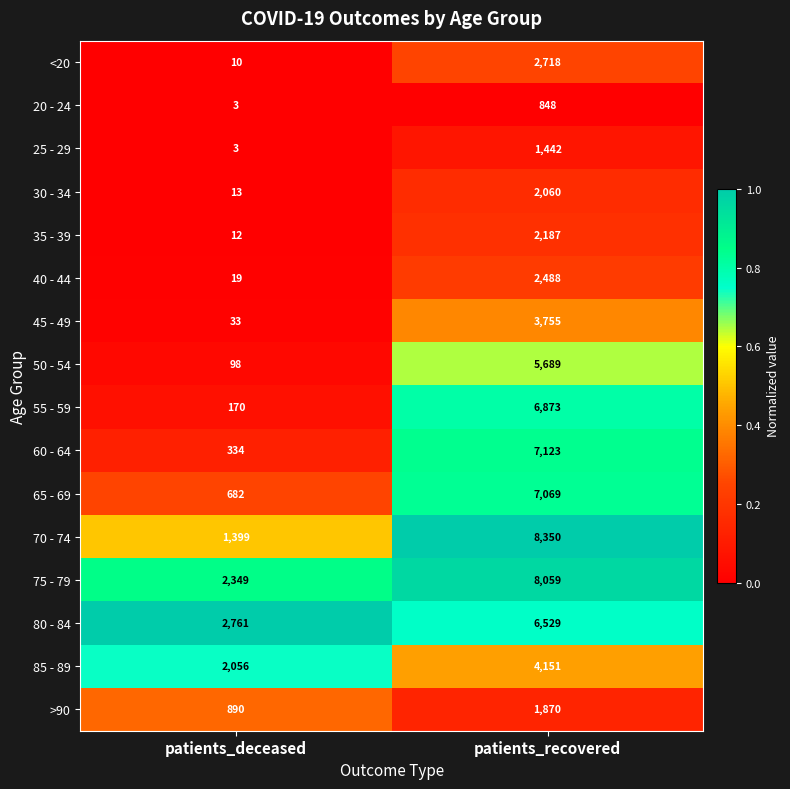

Which series has the largest total across all categories?

75 - 79